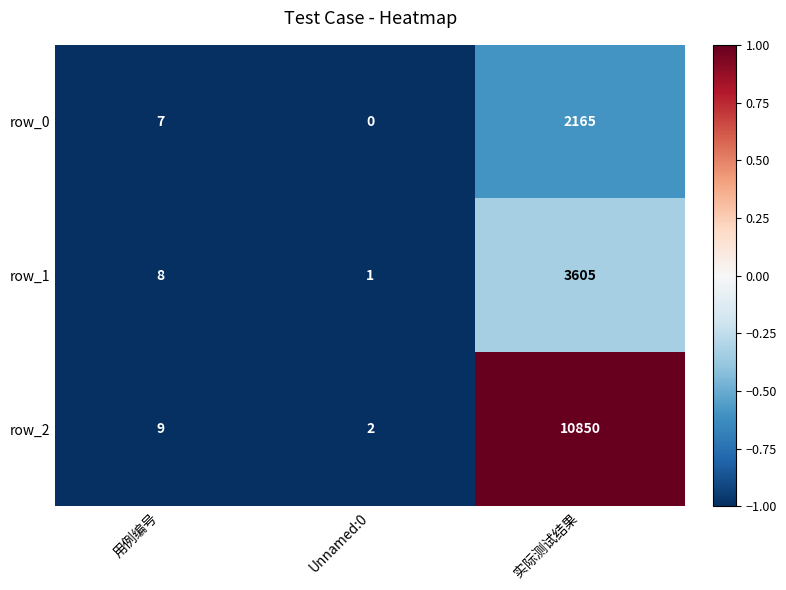

Where is row_2 nearest to the value 5426?

用例编号